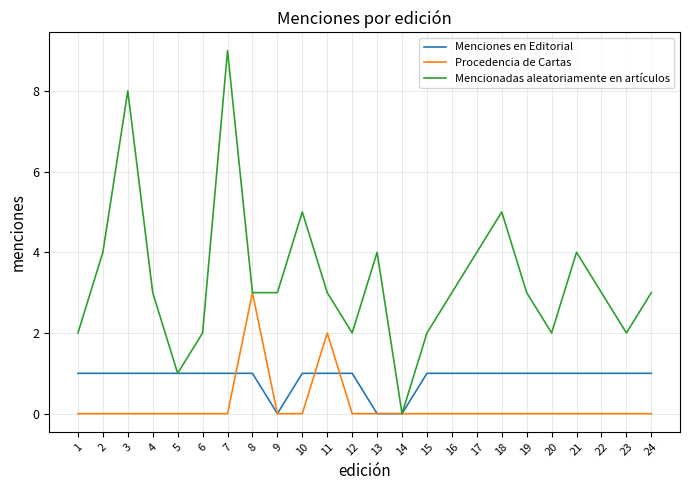

Which category has the highest value in the Mencionadas aleatoriamente en artículos series?

7